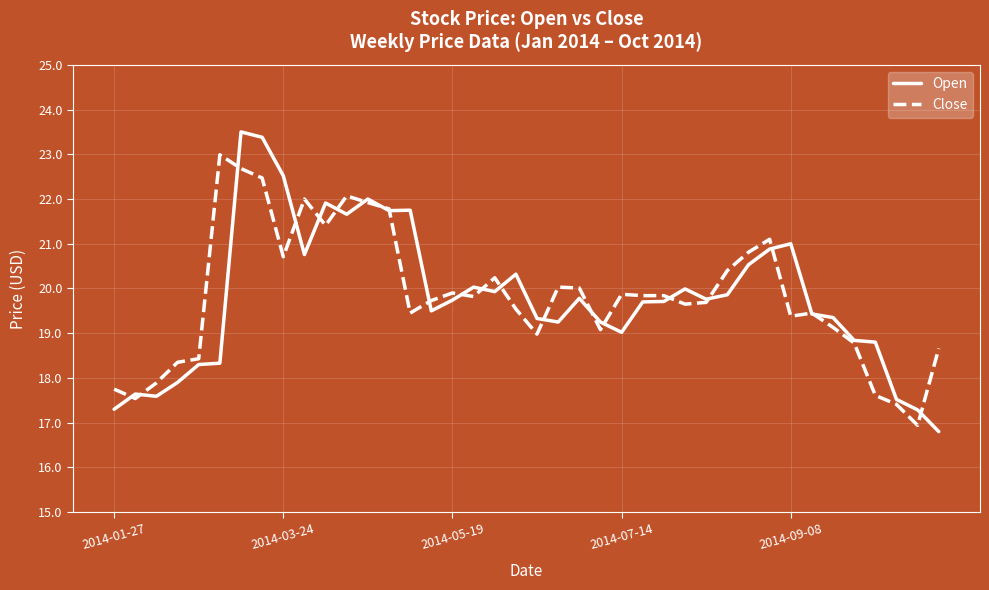

Does the chart have visible grid lines?

Yes